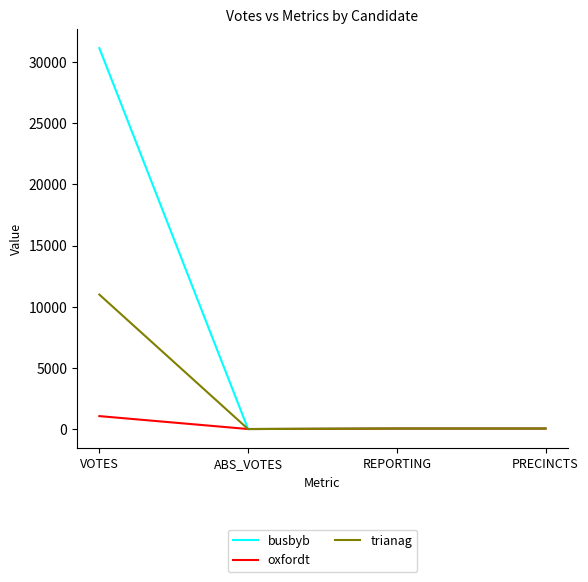

Between VOTES and REPORTING, which series saw the biggest shift?

busbyb